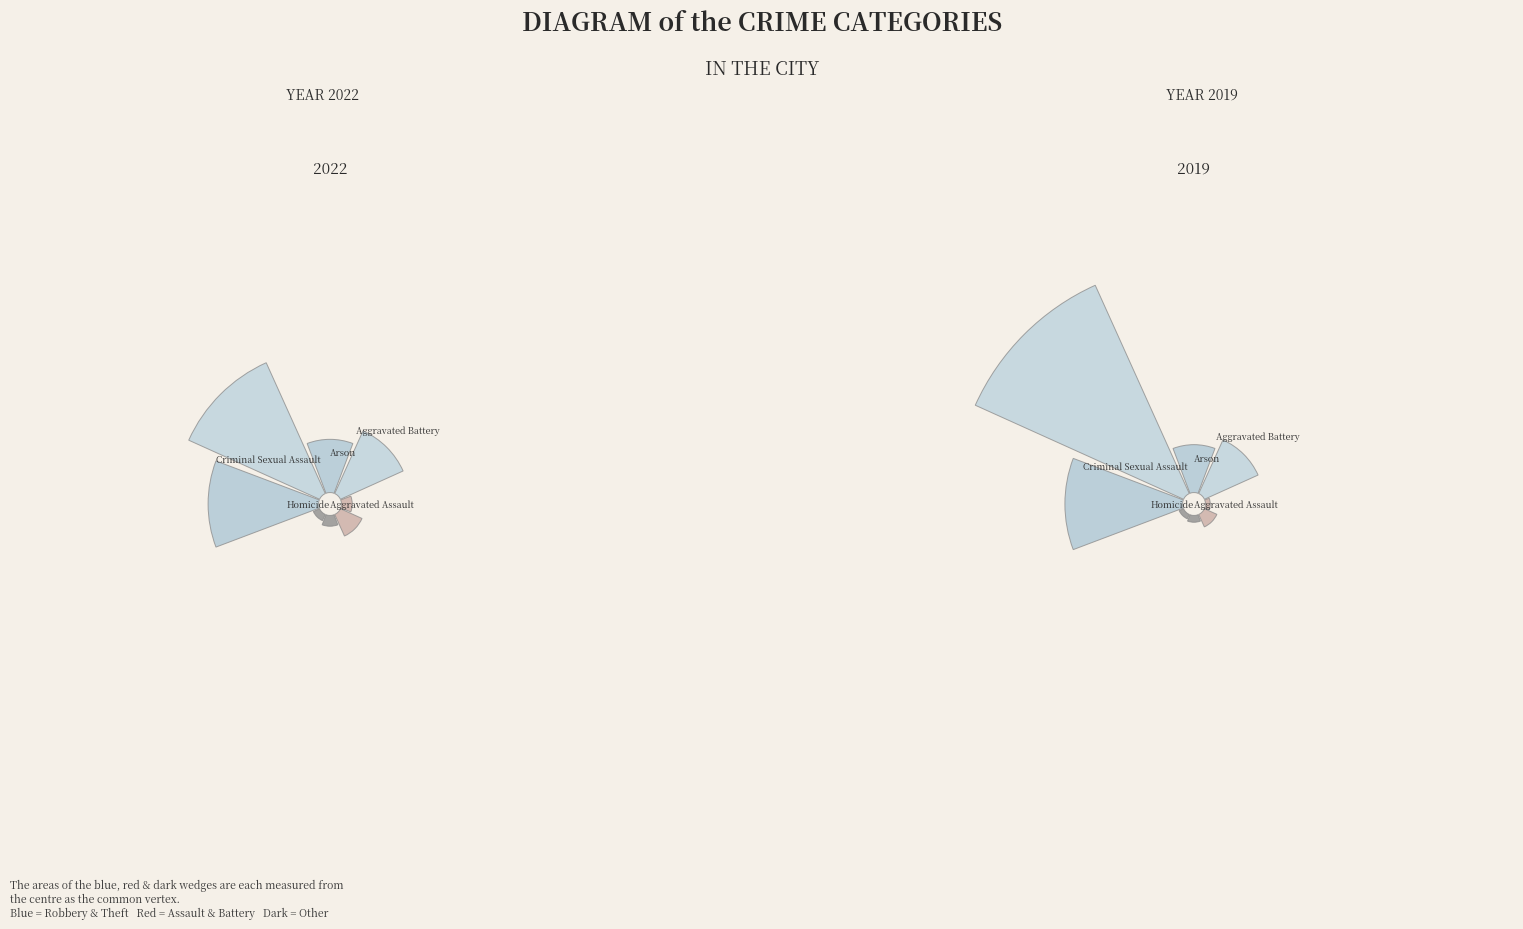

Combined, do values_2022 and values_2019 account for over 50%?

No